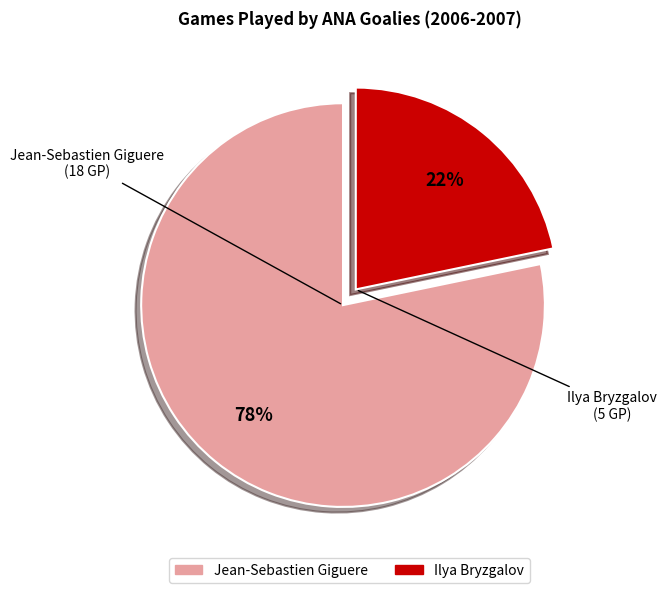

Between Ilya Bryzgalov and Jean-Sebastien Giguere, which is larger?

Jean-Sebastien Giguere